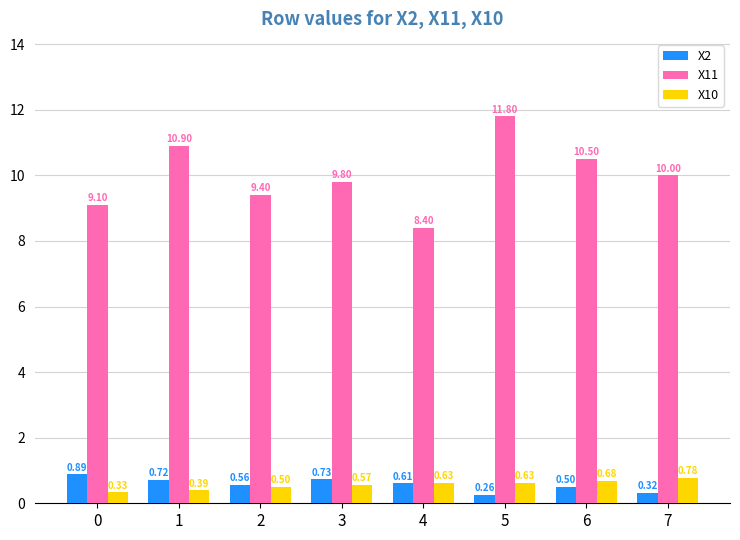

Which label corresponds to the largest value in the chart?

5